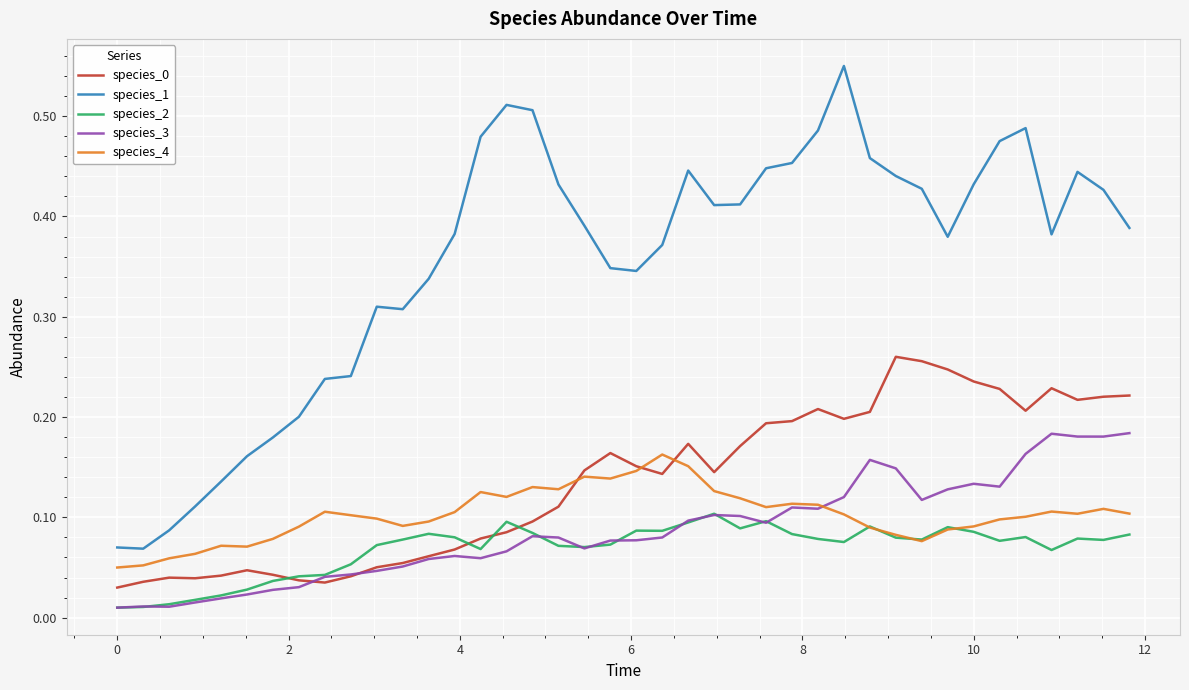

Which series has the widest spread of values?

species_1